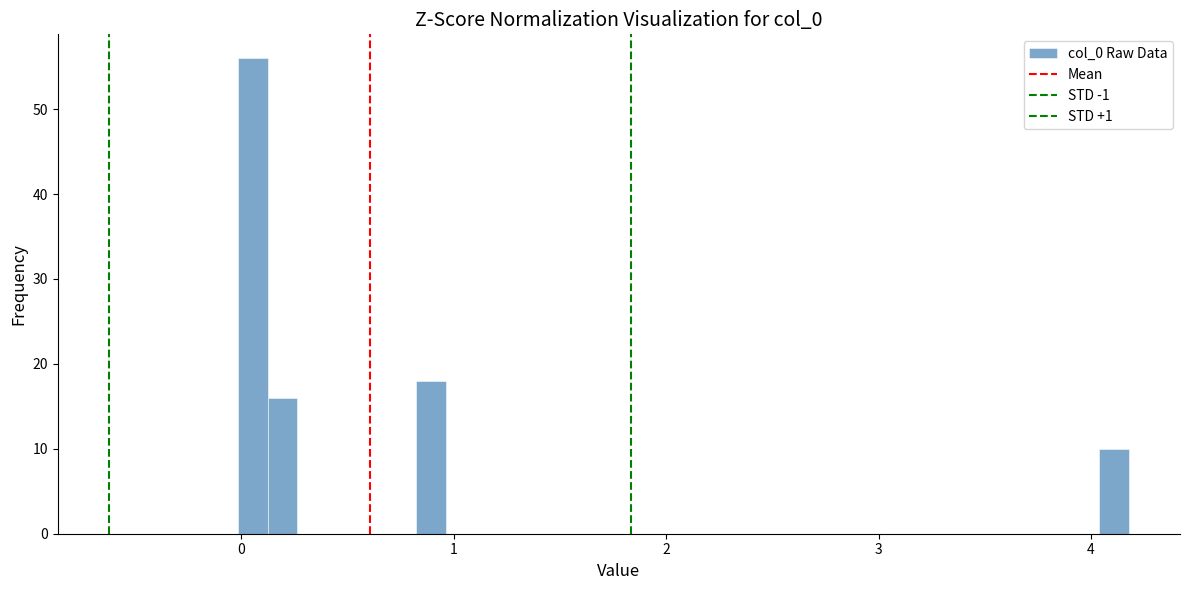

Read against the x-axis, roughly where is the centre of the tallest bar?

0.1